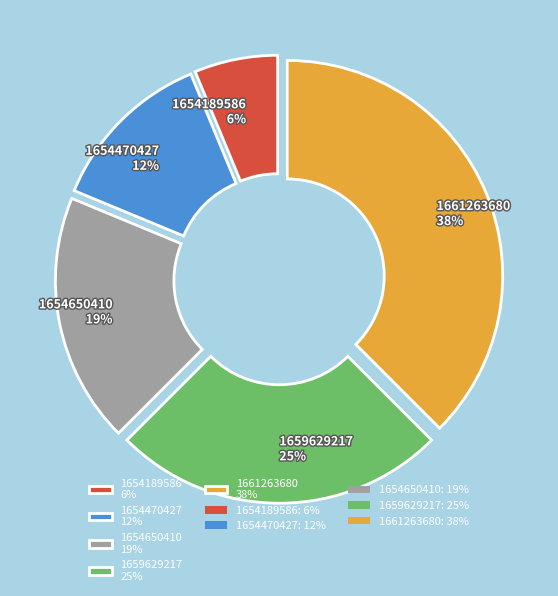

To the nearest percent, what is the average slice percentage?

20%